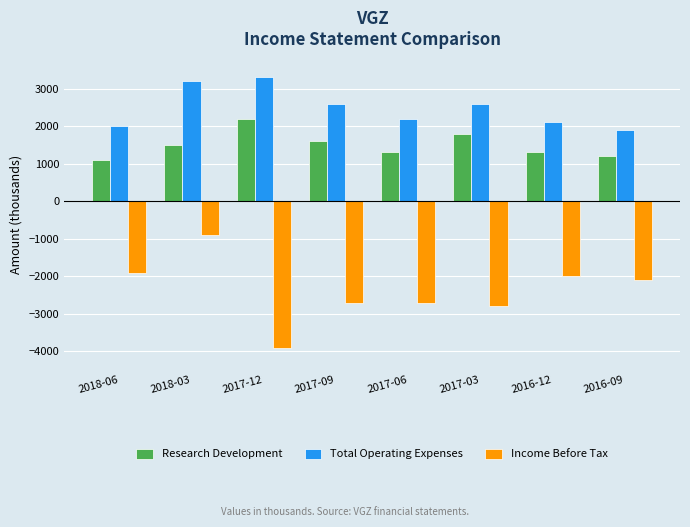

What value does the Total Operating Expenses series have at 2018-03, to the nearest 10?

3200